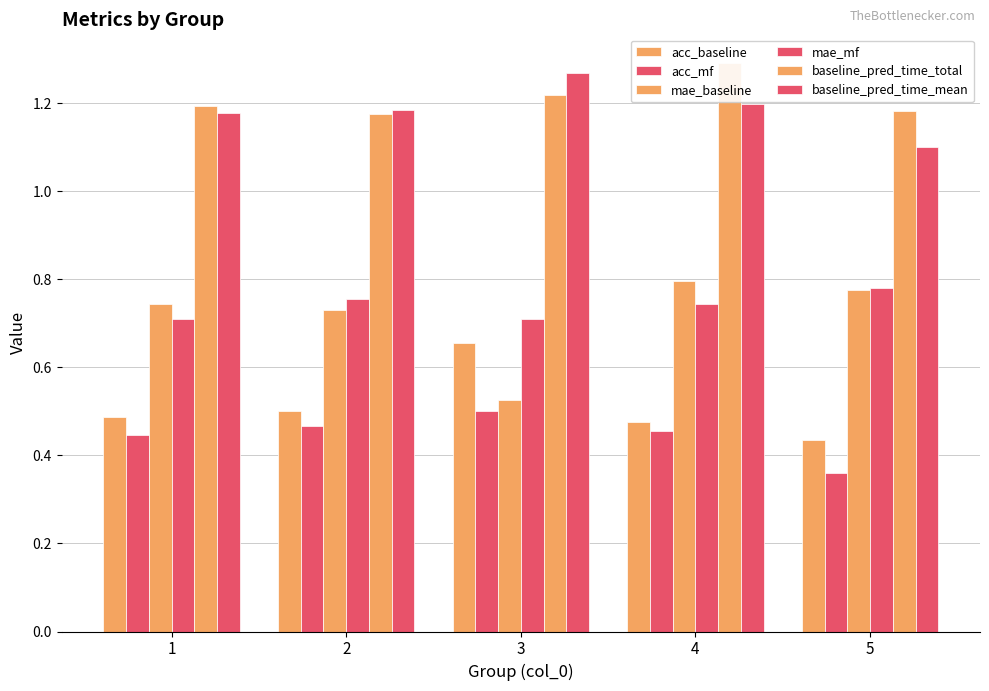

Read the mae_mf value at 3.

0.7